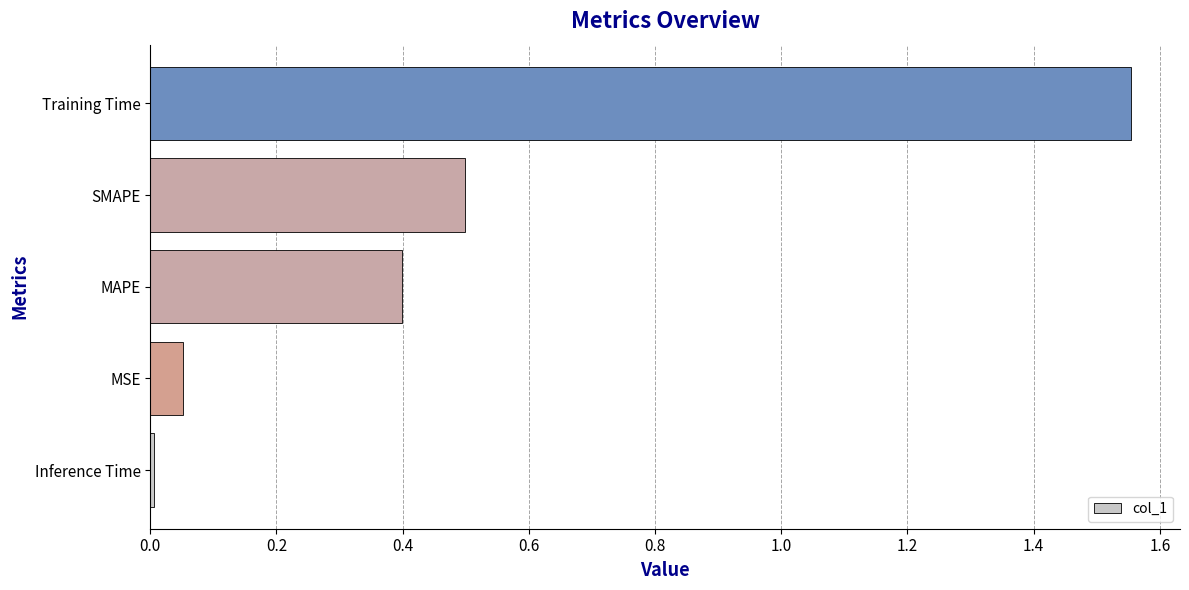

What is the difference between the second highest and minimum values?

0.5